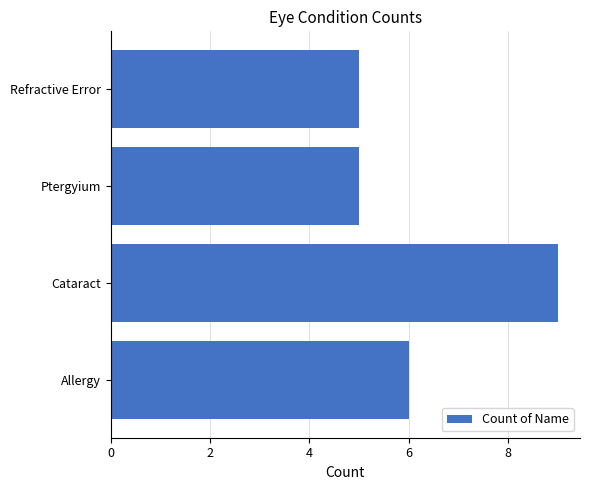

Reading bottom to top, list all the values displayed in this chart.

Allergy=6	Cataract=9	Ptergyium=5	Refractive Error=5